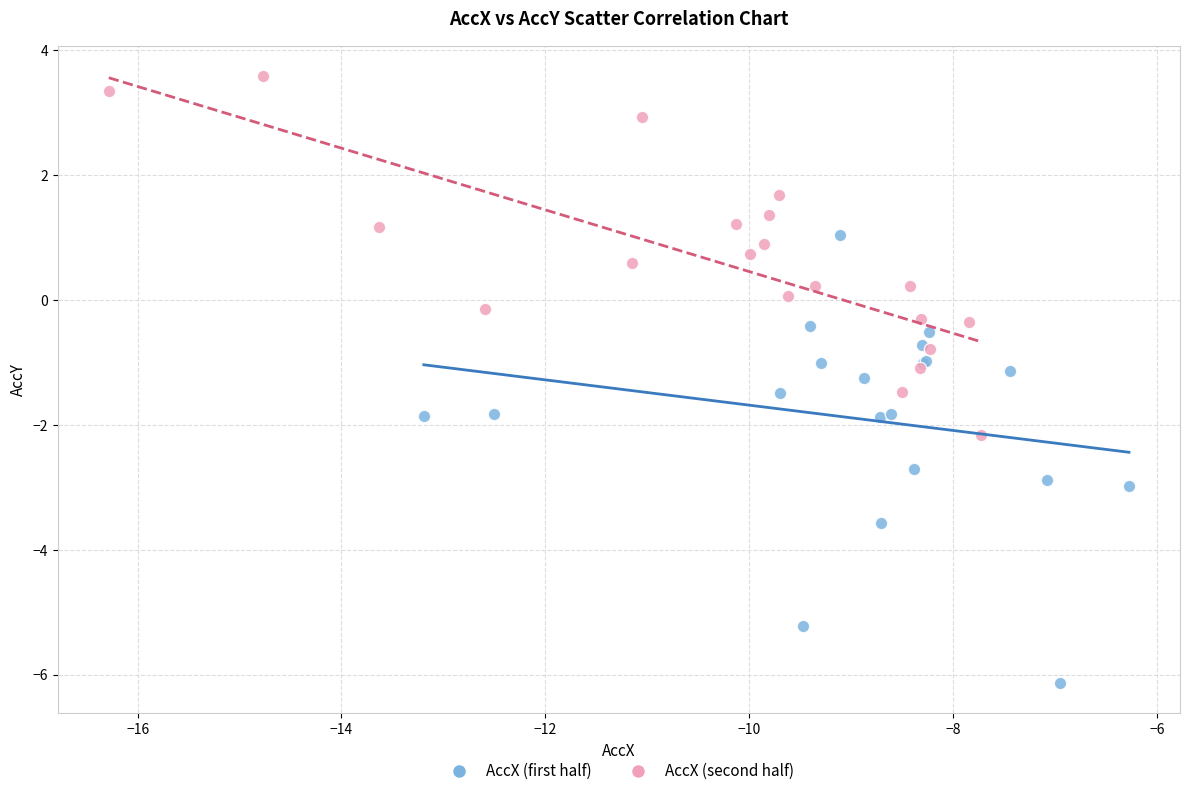

Which series has the largest Y range (max minus min)?

AccX (first half)